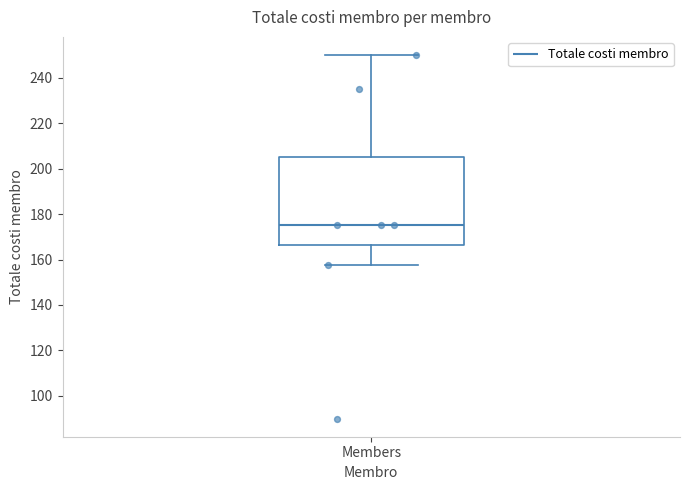

Where does the upper whisker of the box for Members end on the y-axis? The values are not printed on the chart, so give them approximately, as read against the axis.

250